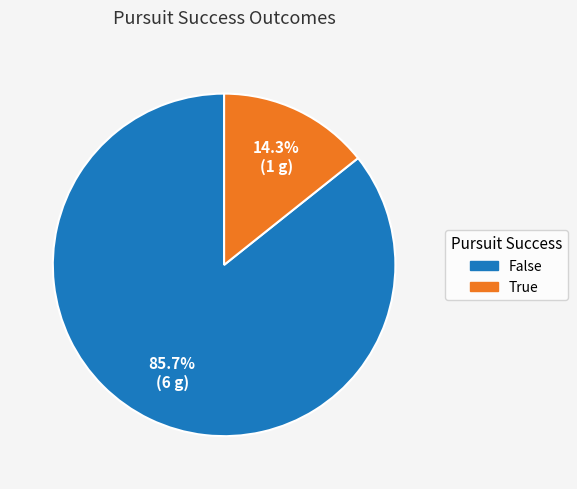

What percentage is the True slice, to the nearest percent?

14%